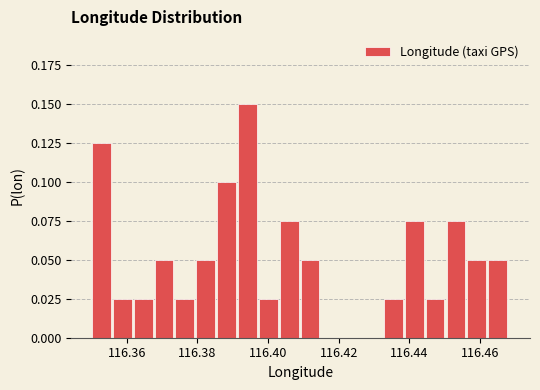

Around what value on the x-axis is the tallest bar? Give the approximate position of its centre, as read against the axis.

116.394